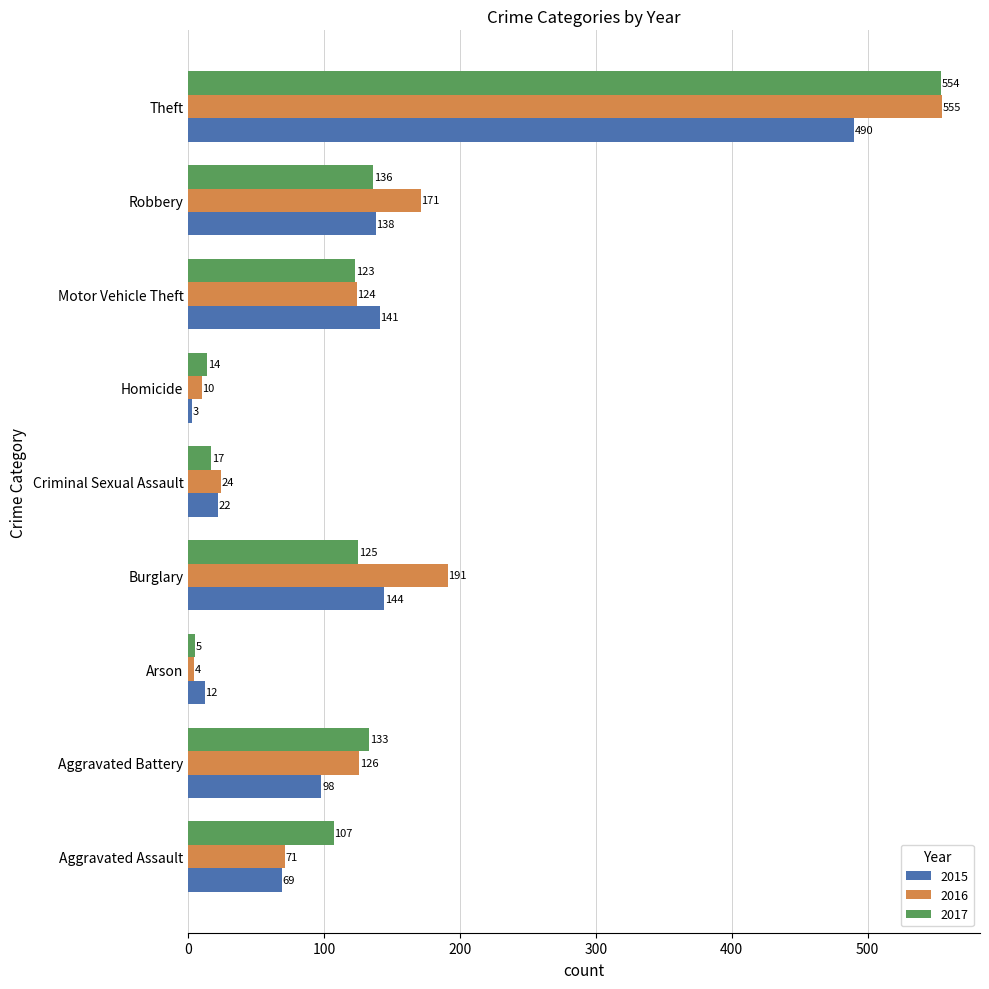

At which category is the sum across all series the highest?

Theft